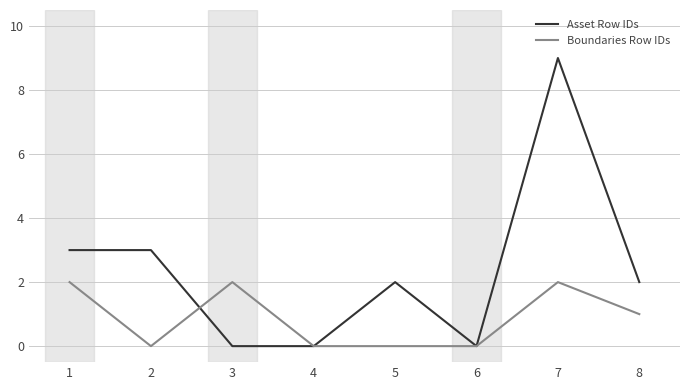

Does the chart have visible grid lines?

Yes